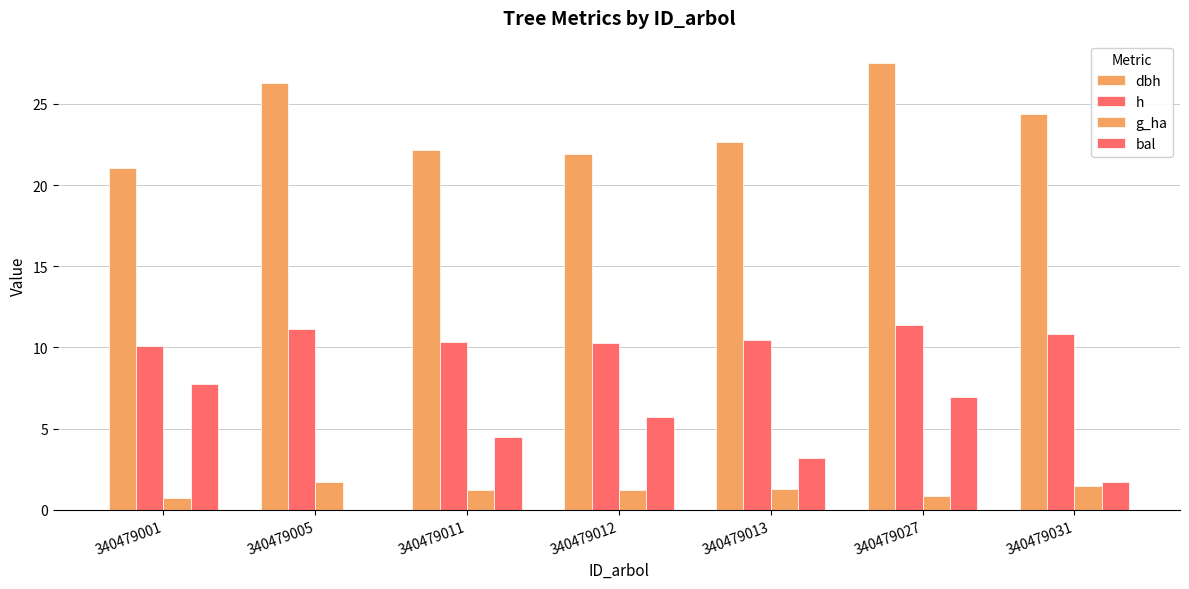

Does the chart contain stacked bars?

No